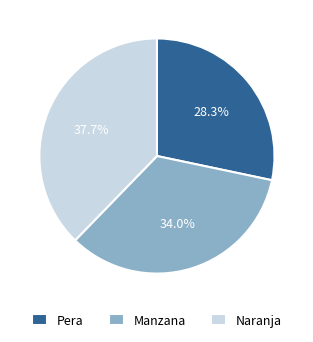

Between Manzana and Naranja, which is larger?

Naranja